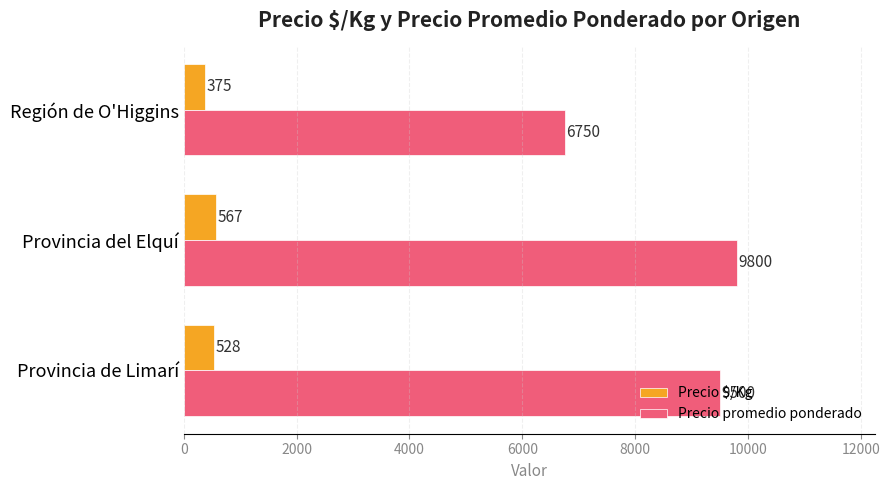

True or false: Precio promedio ponderado has a value of 16140 at Provincia del Elquí.

False